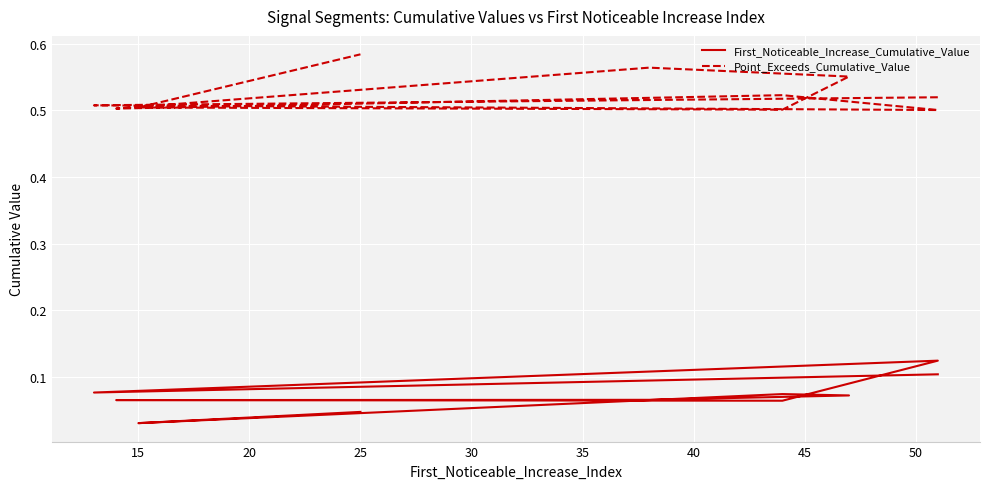

True or false: First_Noticeable_Increase_Cumulative_Value has more than 0 interior local peaks.

True